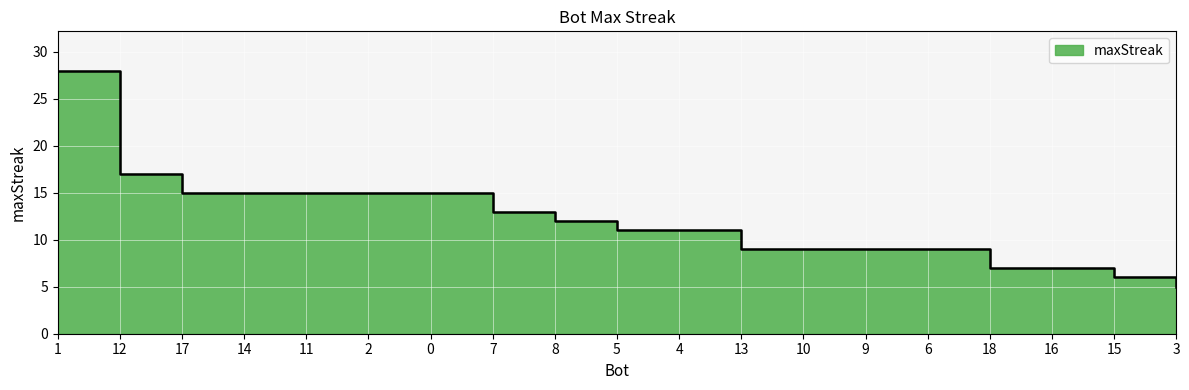

What position from the left is 12?

2